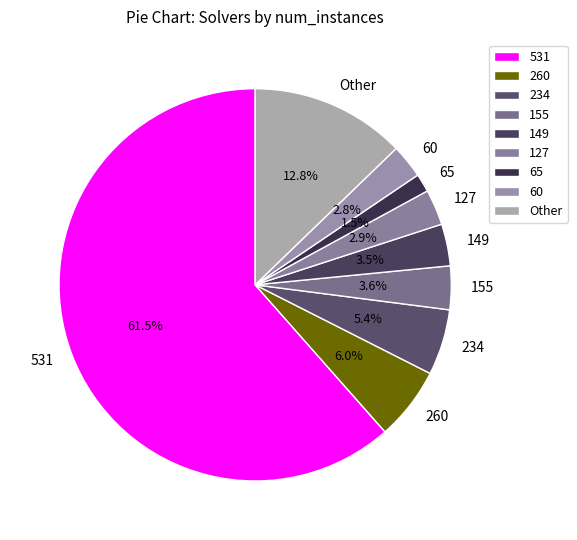

Do 149 and 234 together represent more than half of the pie?

No